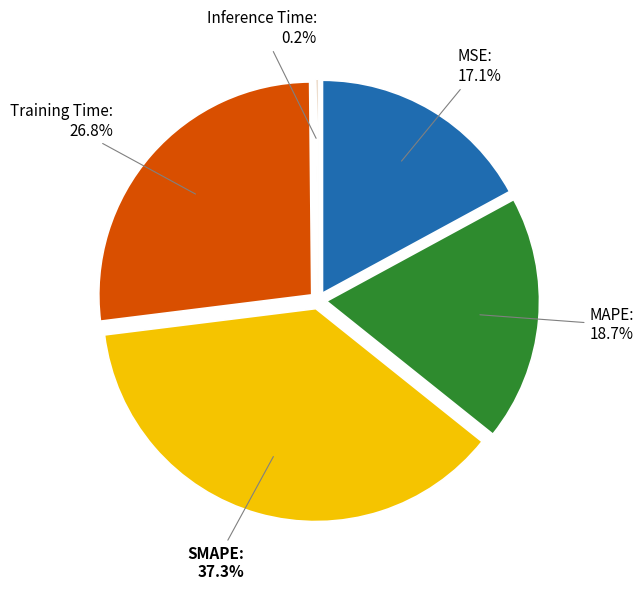

The SMAPE slice represents 37% of the pie. True or false?

True